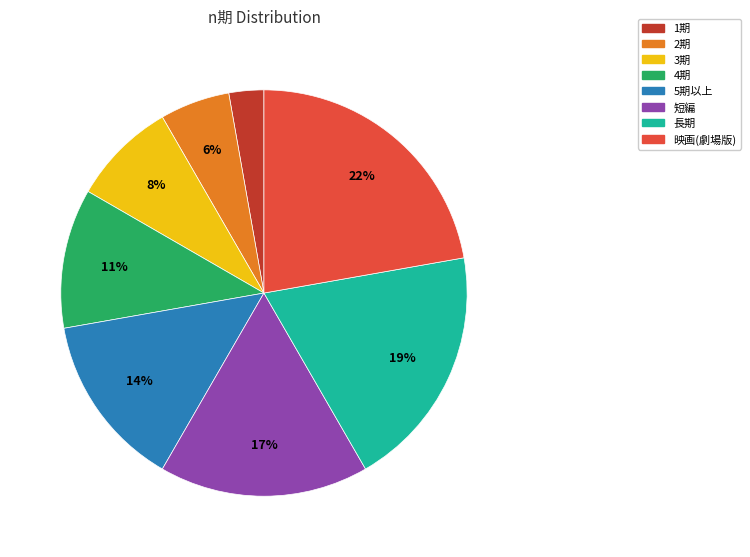

Do 長期 and 5期以上 together represent more than half of the pie?

No